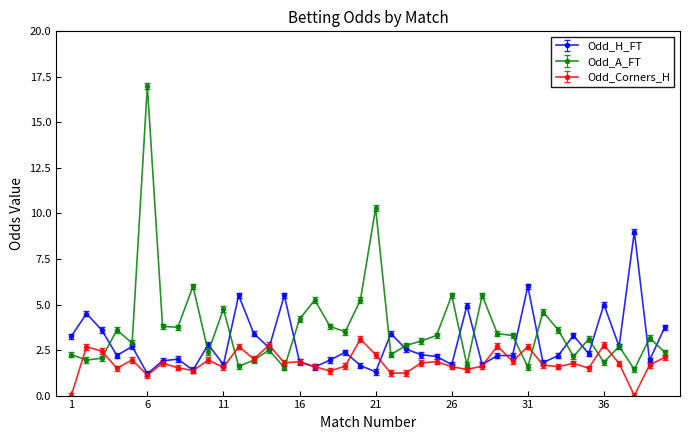

Which series has the largest range (max minus min)?

Odd_A_FT